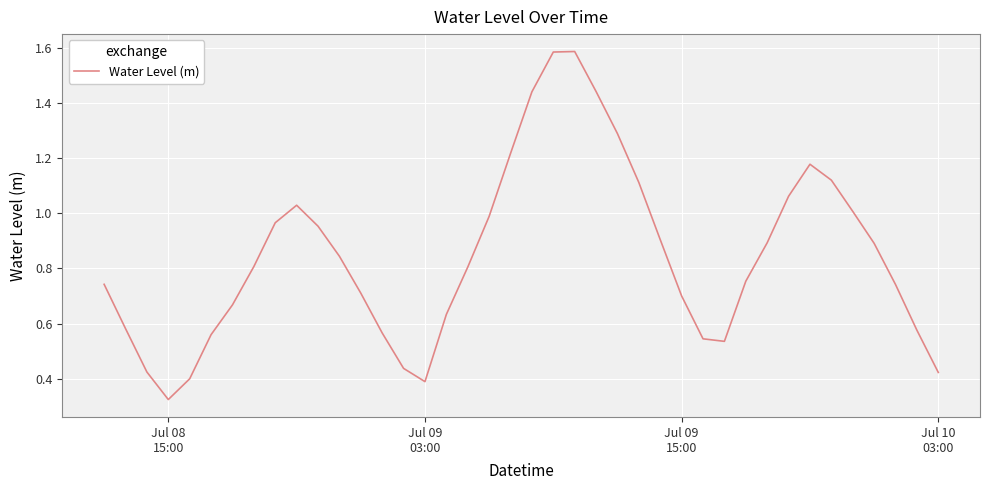

What is the difference between the maximum and minimum values?

1.3